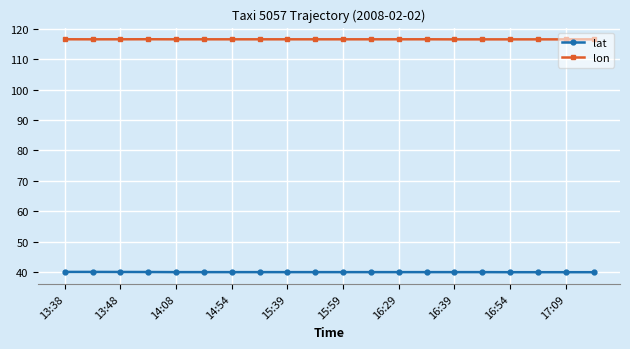

How many lines are shown in the chart?

2